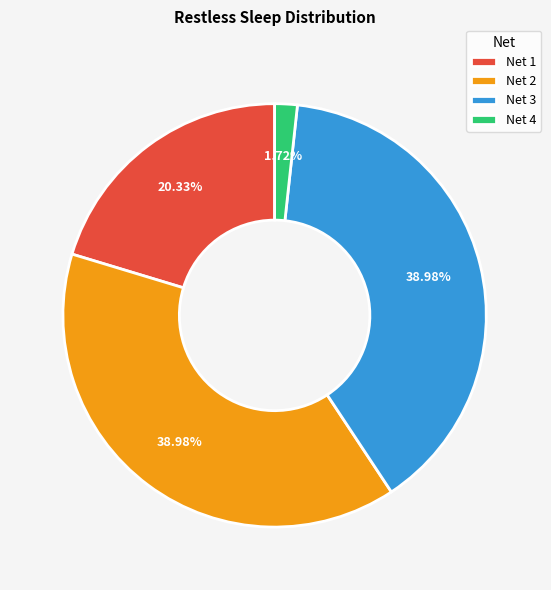

Is Net 3 the majority of the pie?

No